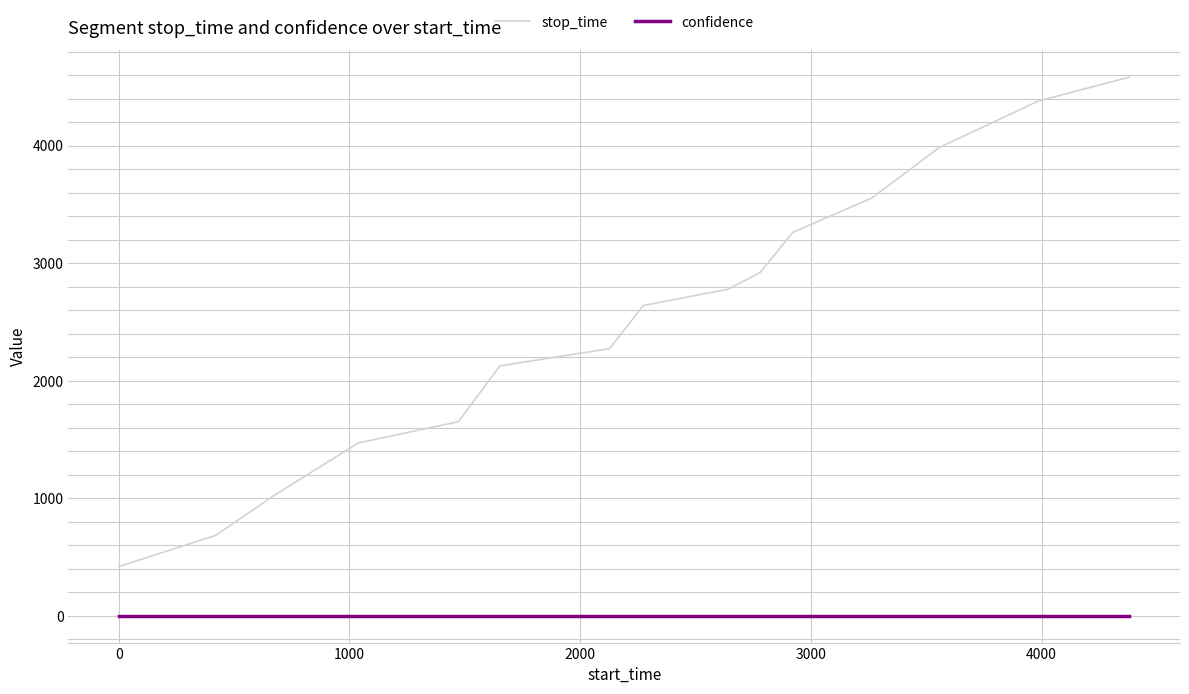

Which series has the largest total across all categories?

stop_time